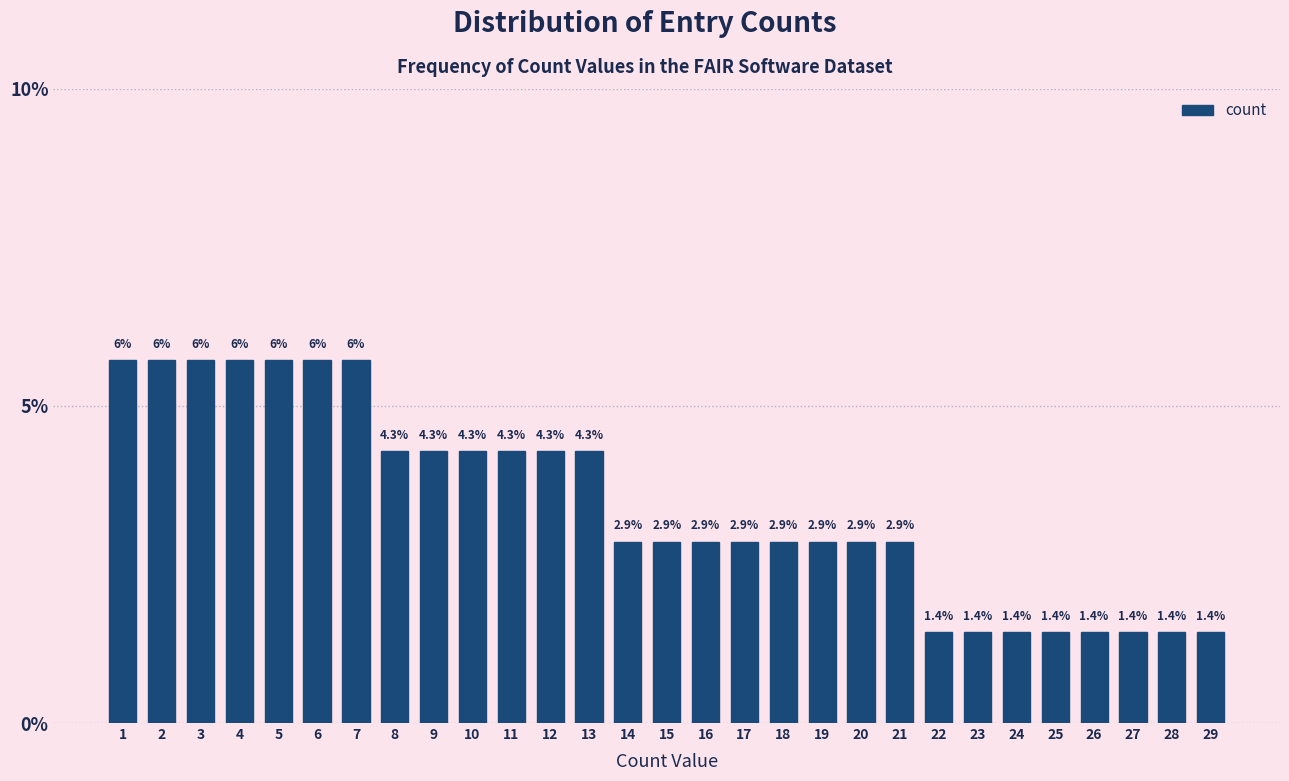

Reading left to right, transcribe all the data shown in this chart.

1=5.7	2=5.7	3=5.7	4=5.7	5=5.7	6=5.7	7=5.7	8=4.3	9=4.3	10=4.3	11=4.3	12=4.3	13=4.3	14=2.9	15=2.9	16=2.9	17=2.9	18=2.9	19=2.9	20=2.9	21=2.9	22=1.4	23=1.4	24=1.4	25=1.4	26=1.4	27=1.4	28=1.4	29=1.4